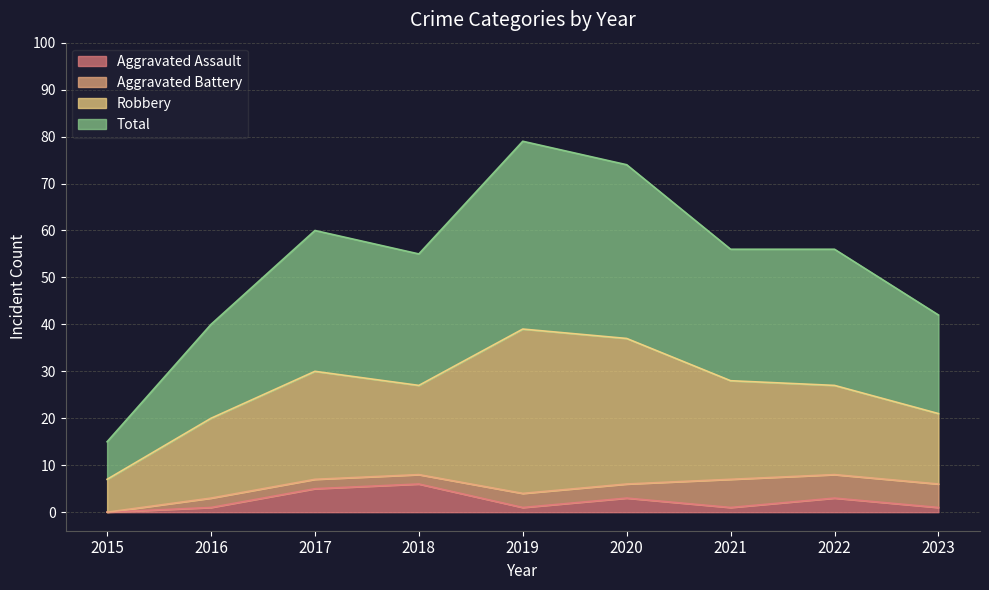

How many lines are shown in the chart?

4